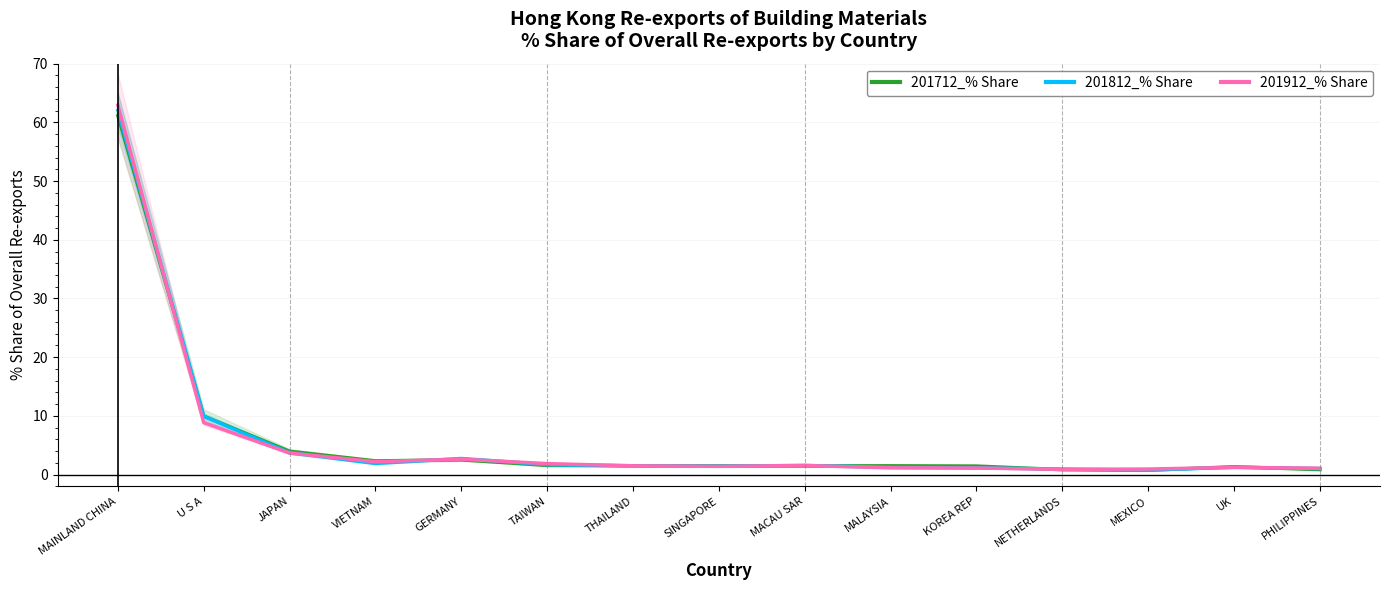

The 201812_% Share series shows 2.2 at MALAYSIA. True or false?

False